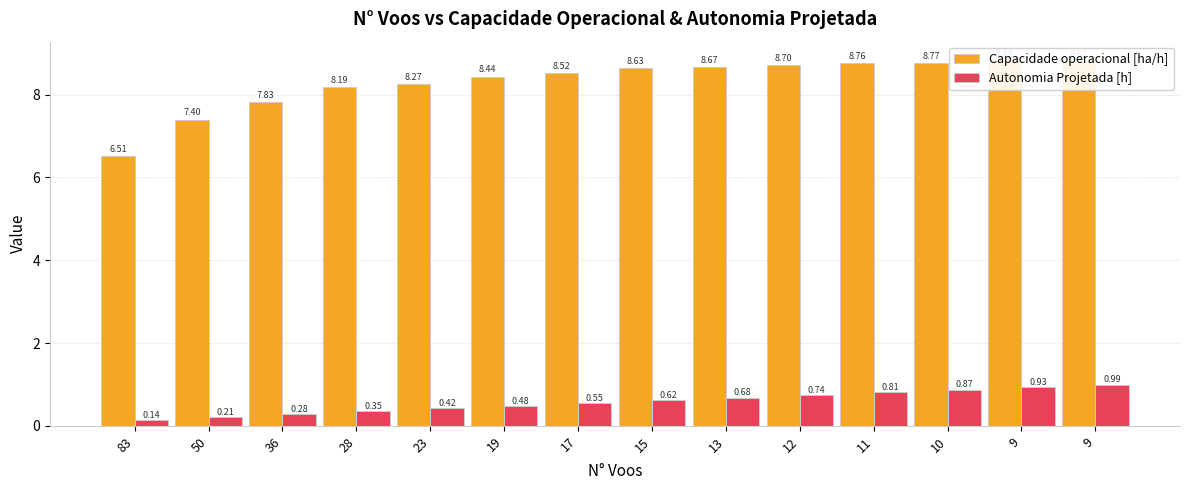

Which has a higher value, 17 or 11?

11